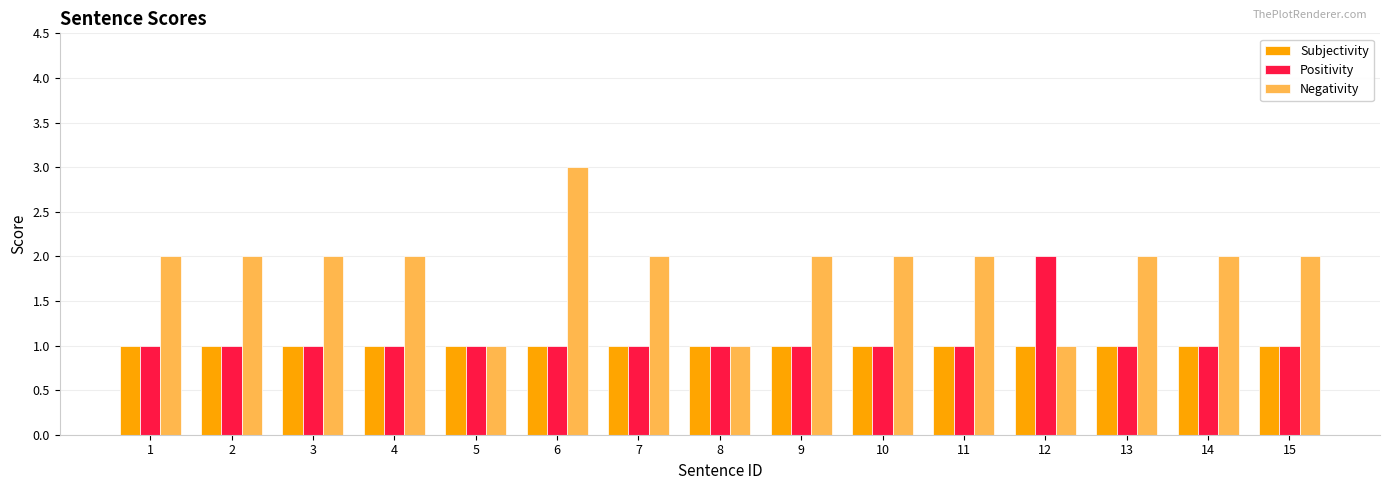

Is it true that Subjectivity equals 1 at 5?

True